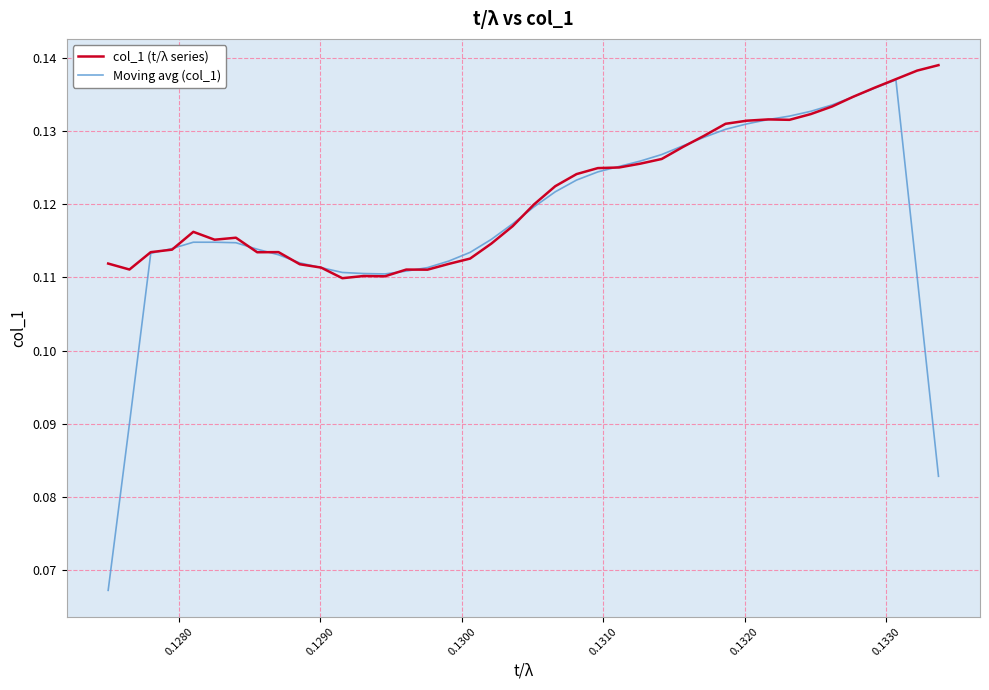

After their last crossing, which series has the higher values: col_1 (t/λ series) or Moving avg (col_1)?

col_1 (t/λ series)